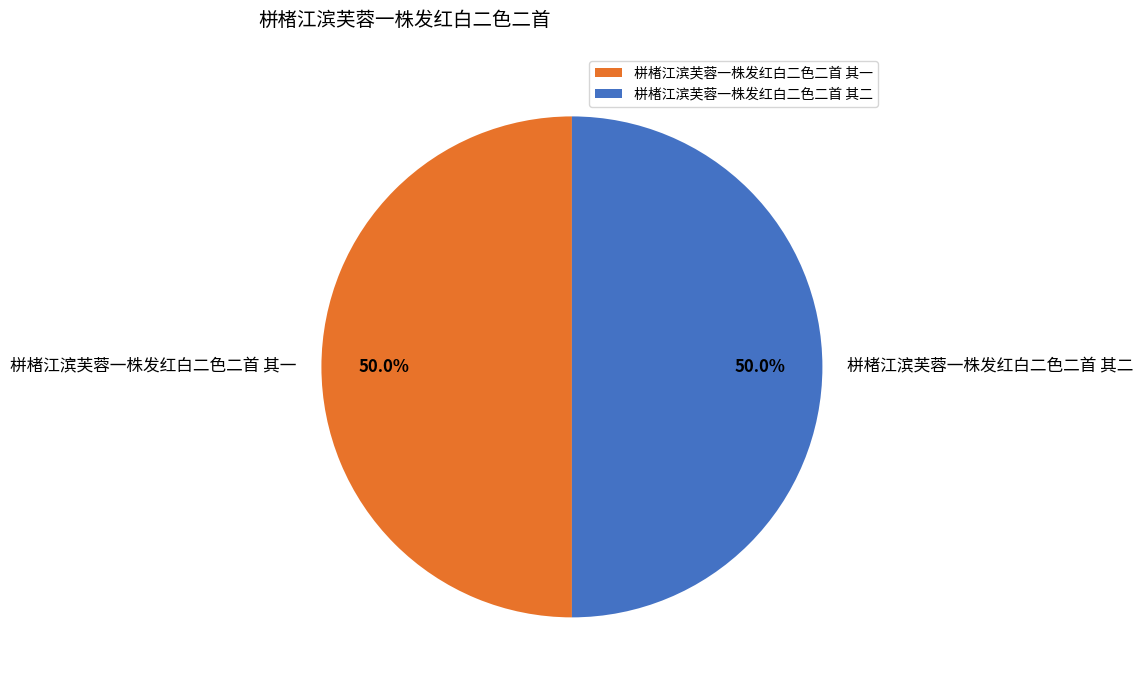

What portion of the pie excludes 栟楮江滨芙蓉一株发红白二色二首 其一?

50.0%